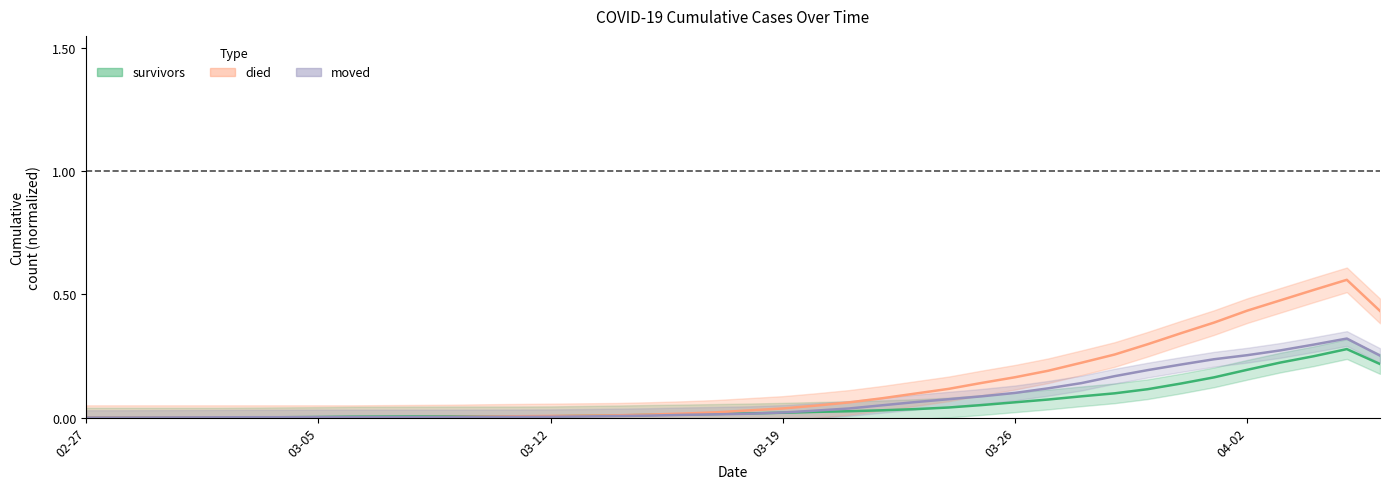

Is it true that died equals 0.1 at 2020-03-21?

True